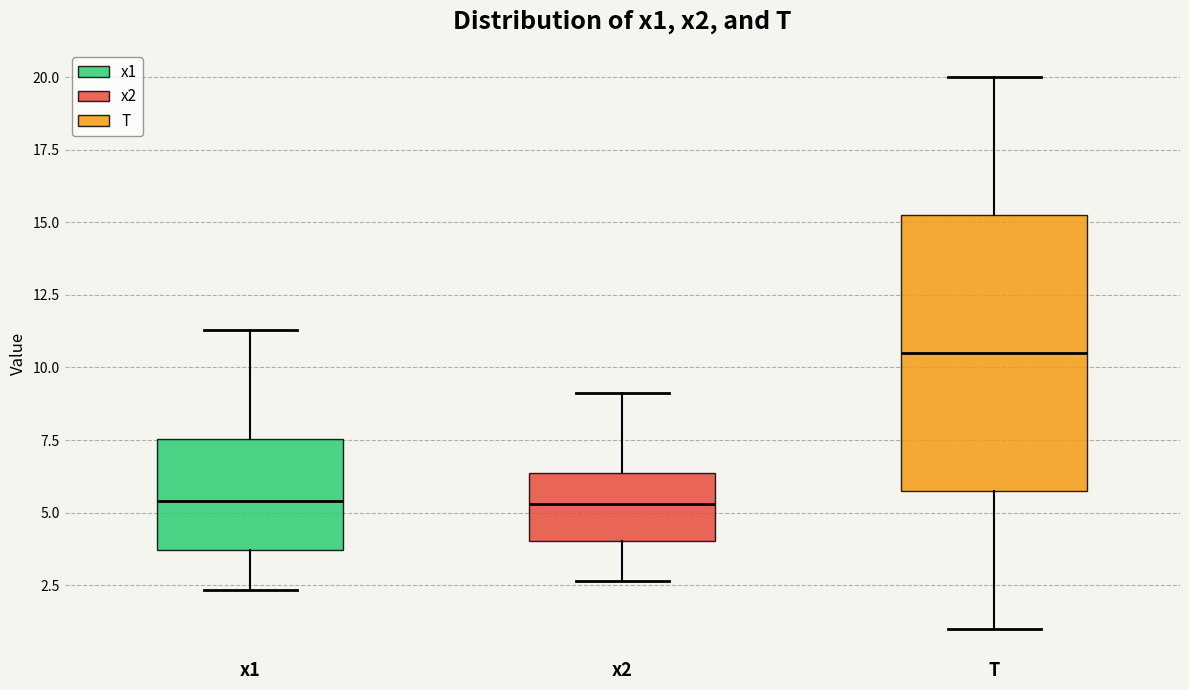

Reading left to right, read every box against the y-axis: the position of its median line, the range the box covers, and the ends of its whiskers. The values are not printed on the chart, so give them approximately, as read against the axis.

x1: median 5.5, box 3.5 to 7.5, whiskers 2.5 to 11.5
x2: median 5.5, box 4.0 to 6.5, whiskers 2.5 to 9.0
T: median 10.5, box 6.0 to 15.5, whiskers 1.0 to 20.0